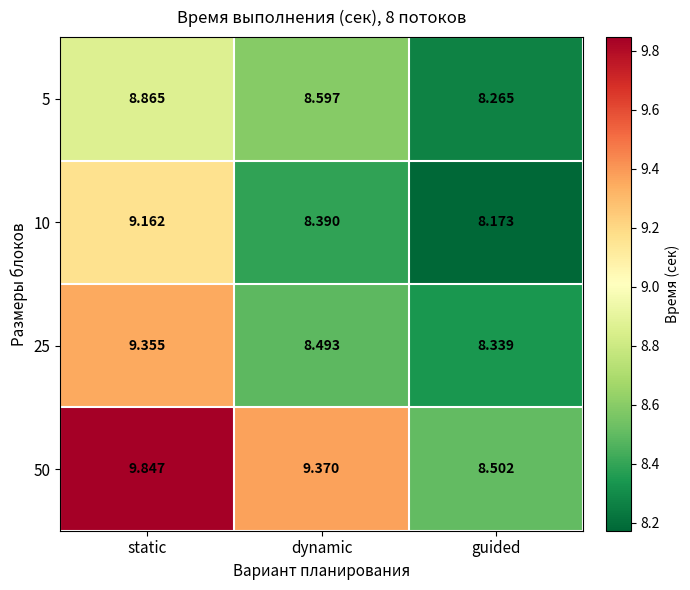

At which category is the sum across all series the highest?

static